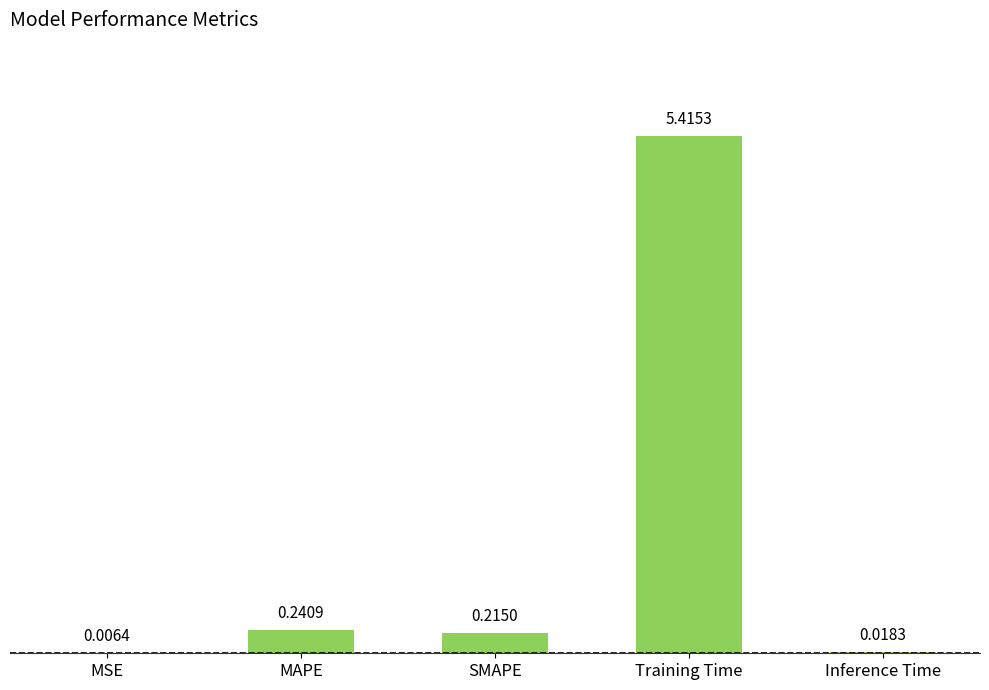

What is the sum of the values at Training Time and MSE?

5.4